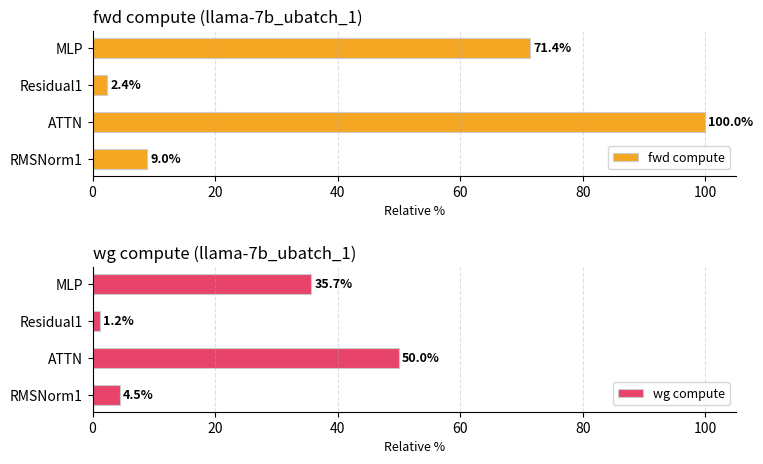

The value of wg compute at MLP is 35.7. True or false?

True